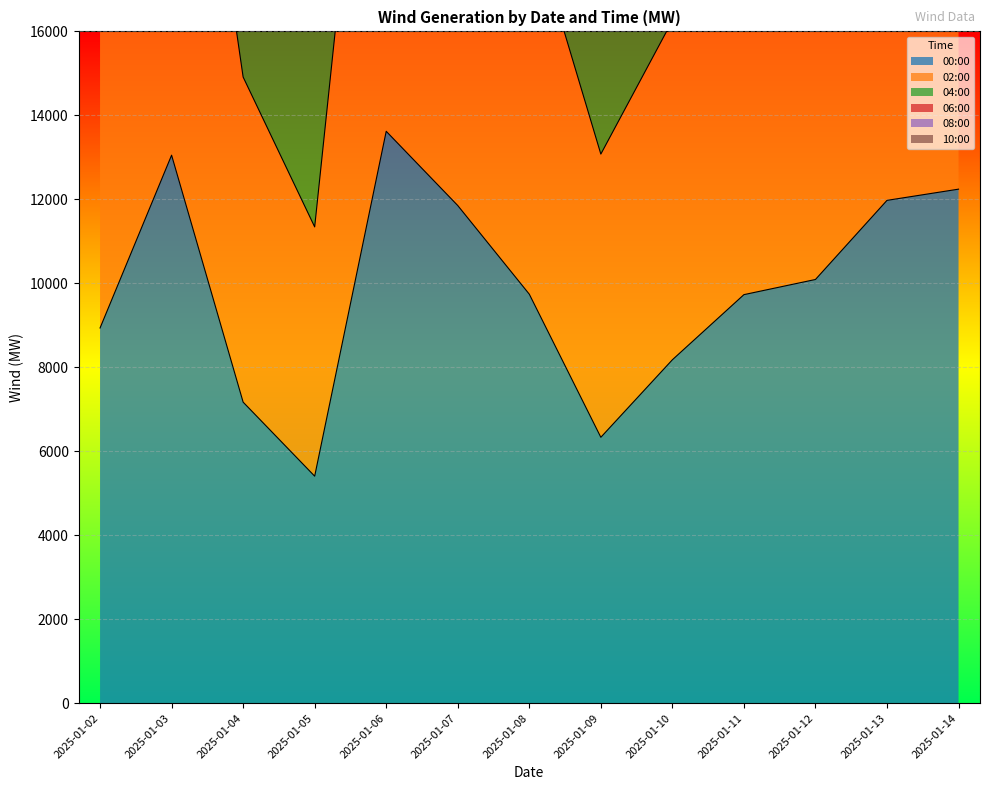

What is the total value across all series at 2025-01-14?

171439